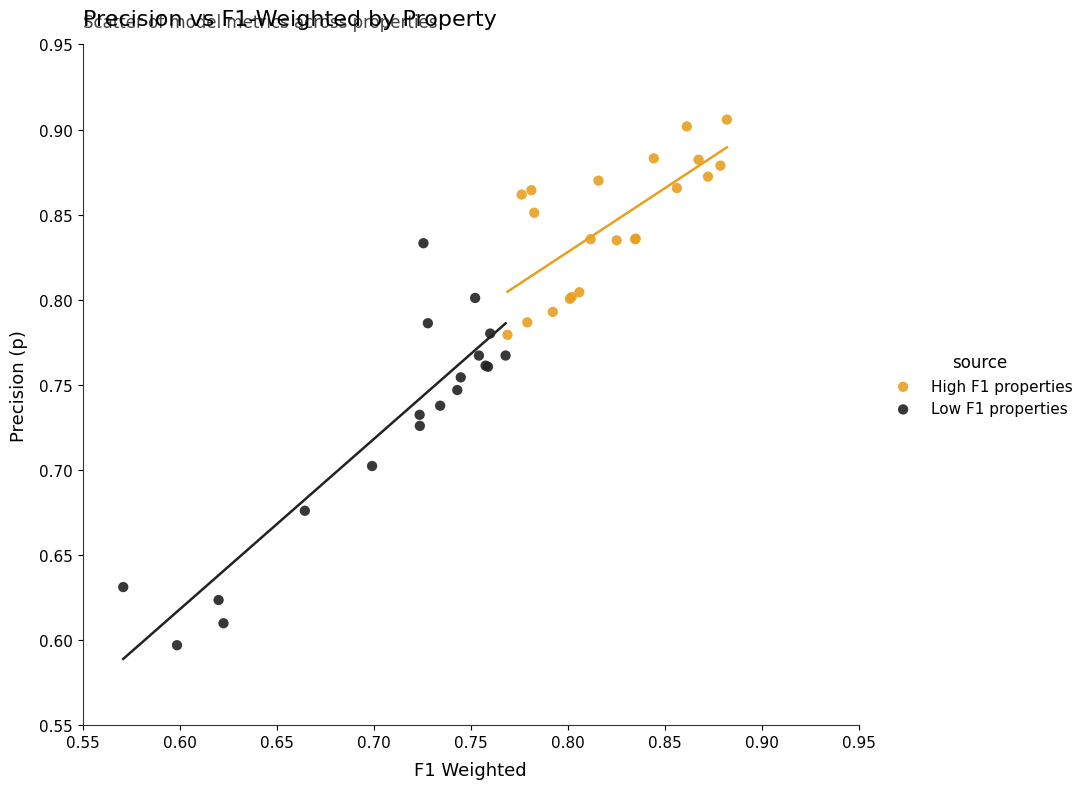

Which series has the largest Y range (max minus min)?

Low F1 properties